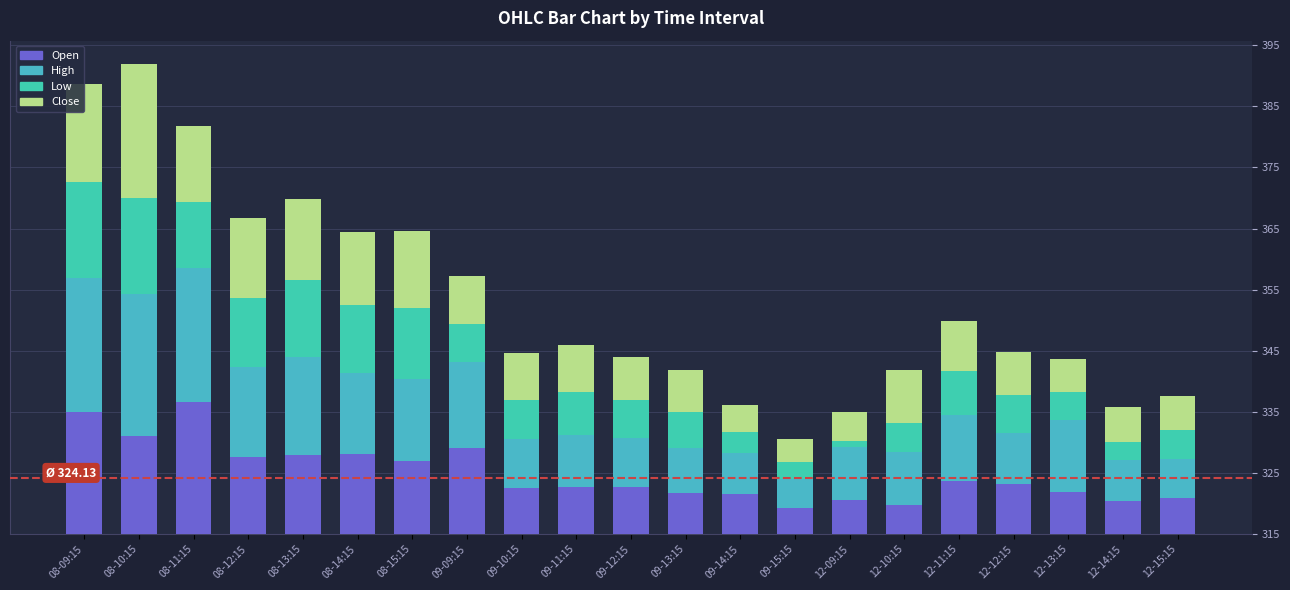

Are the bars horizontal?

No